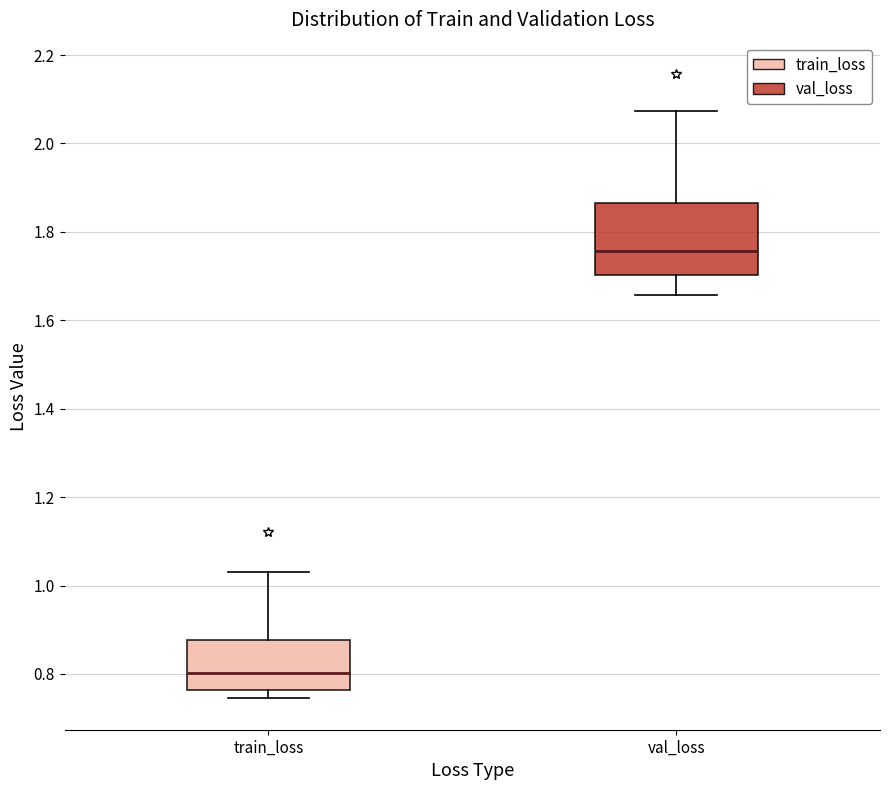

Where is the lower edge of the box for val_loss on the y-axis? The values are not printed on the chart, so give them approximately, as read against the axis.

1.70